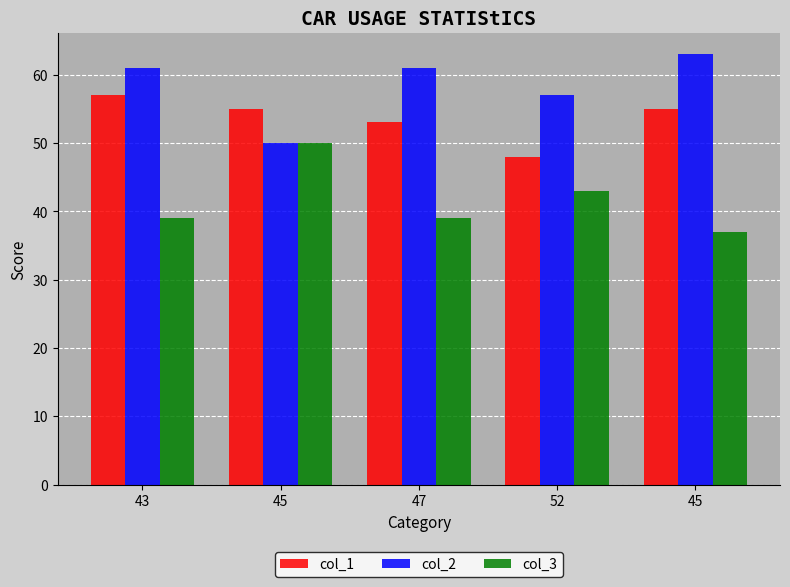

Does the chart contain stacked bars?

No